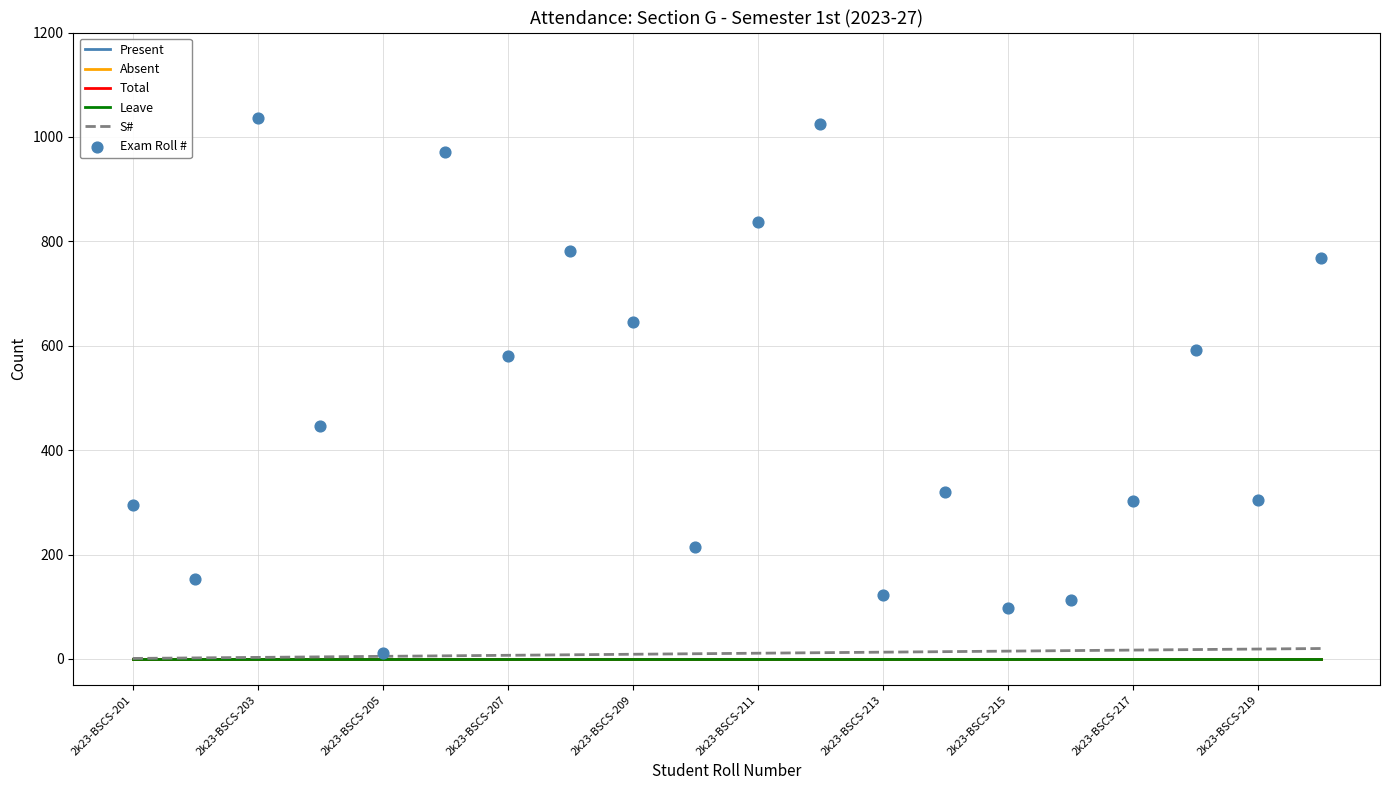

Which series contains the lowest Y value?

Present